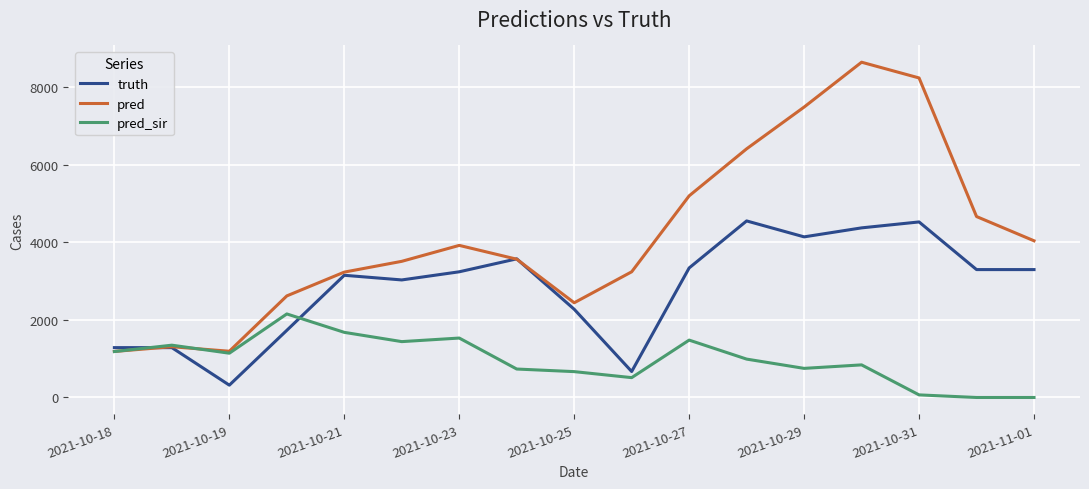

True or false: truth has more than 2 points higher than both neighbors.

True